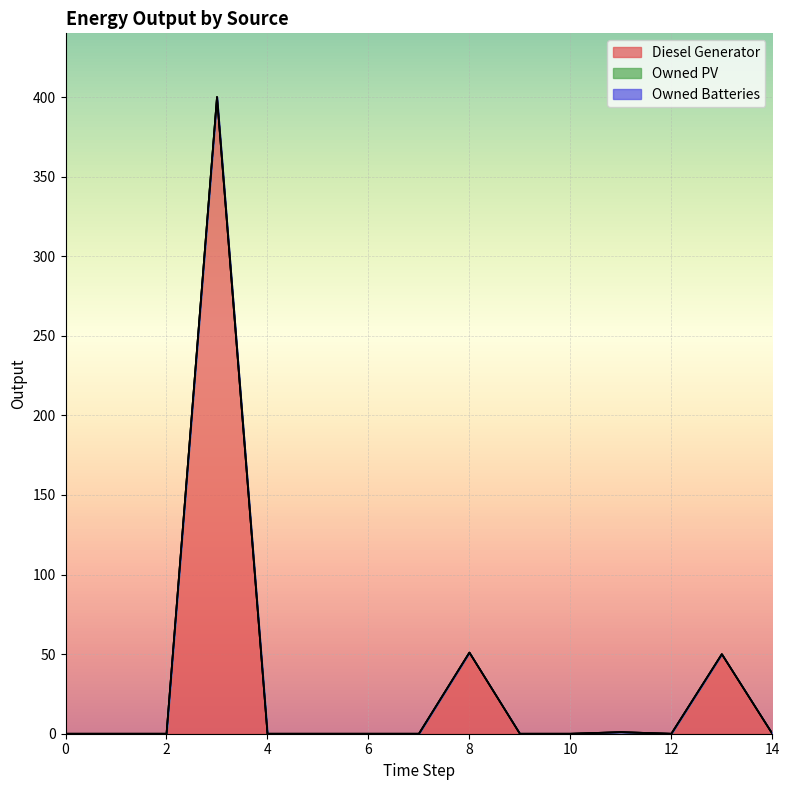

Rank the categories by Owned Batteries value from highest to lowest.

0, 1, 2, 3, 4, 5, 6, 7, 8, 9, 10, 11, 12, 13, 14